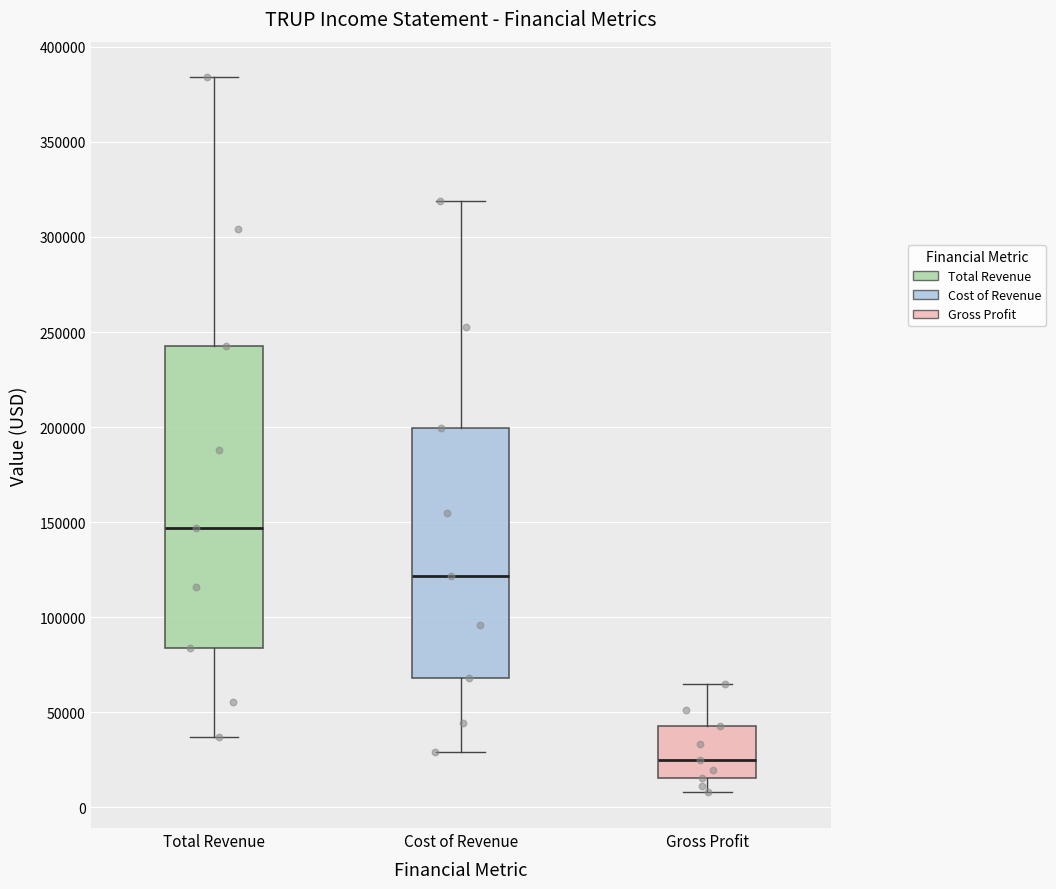

Which box is the tallest, from its lower edge to its upper edge?

Total Revenue